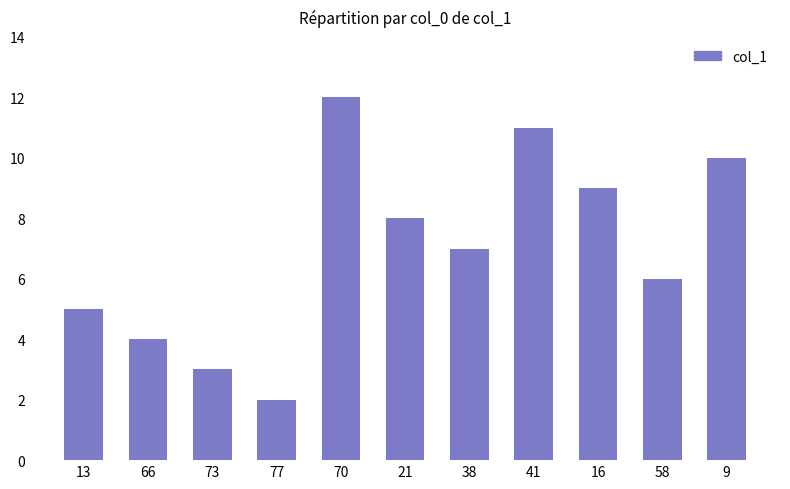

Reading left to right, transcribe all the data shown in this chart.

13=5	66=4	73=3	77=2	70=12	21=8	38=7	41=11	16=9	58=6	9=10